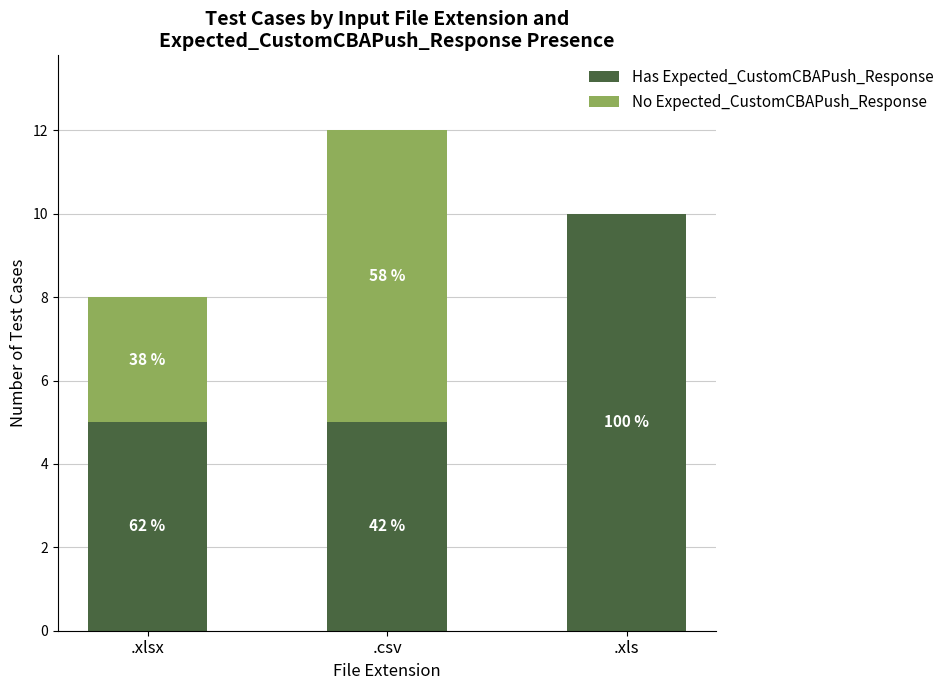

What position from the right is .xlsx?

3